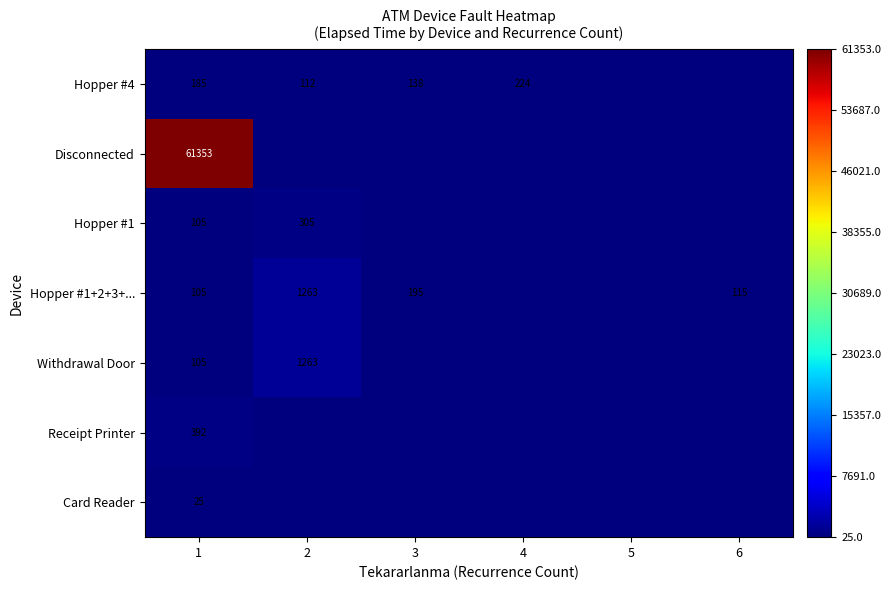

True or false: Hopper #1+2+3+... has a value of 1263 at 2.

True